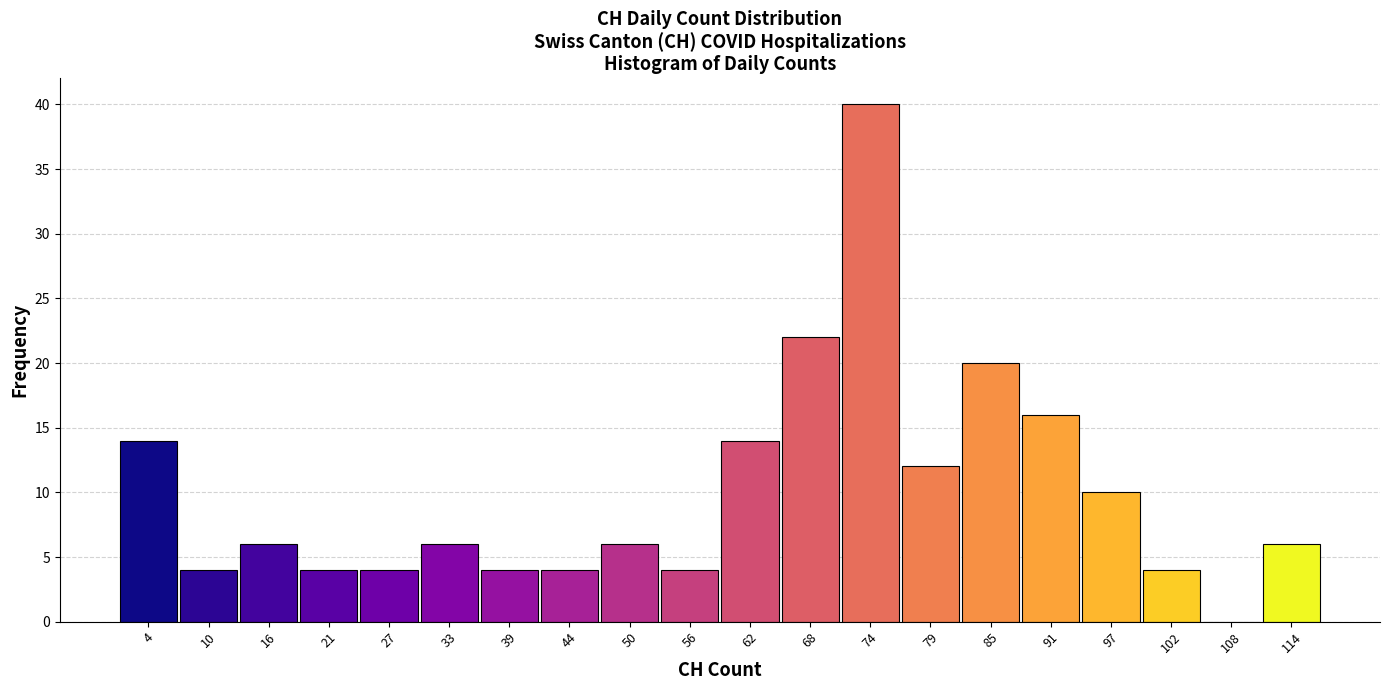

Over which range of the x-axis is the bar tallest?

70.6 to 76.4